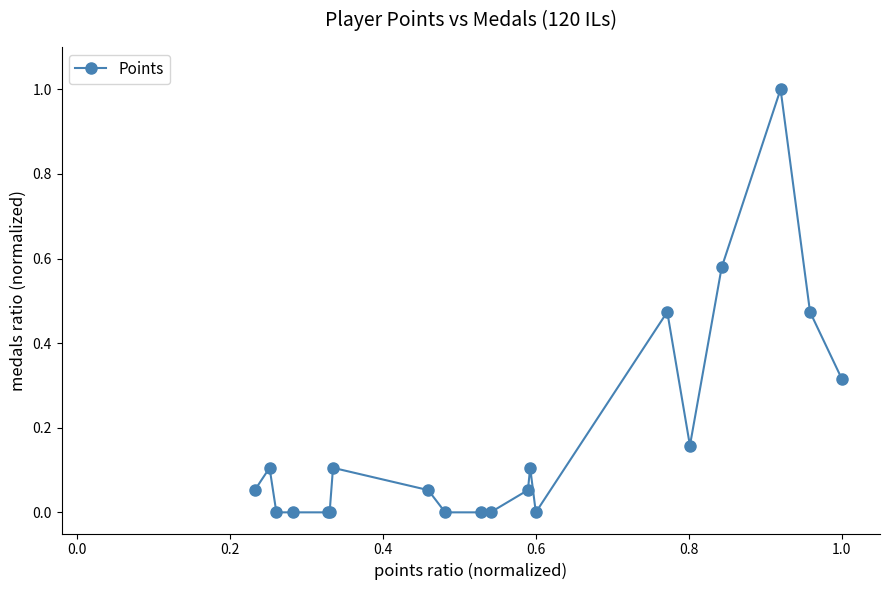

How many lines are shown in the chart?

1